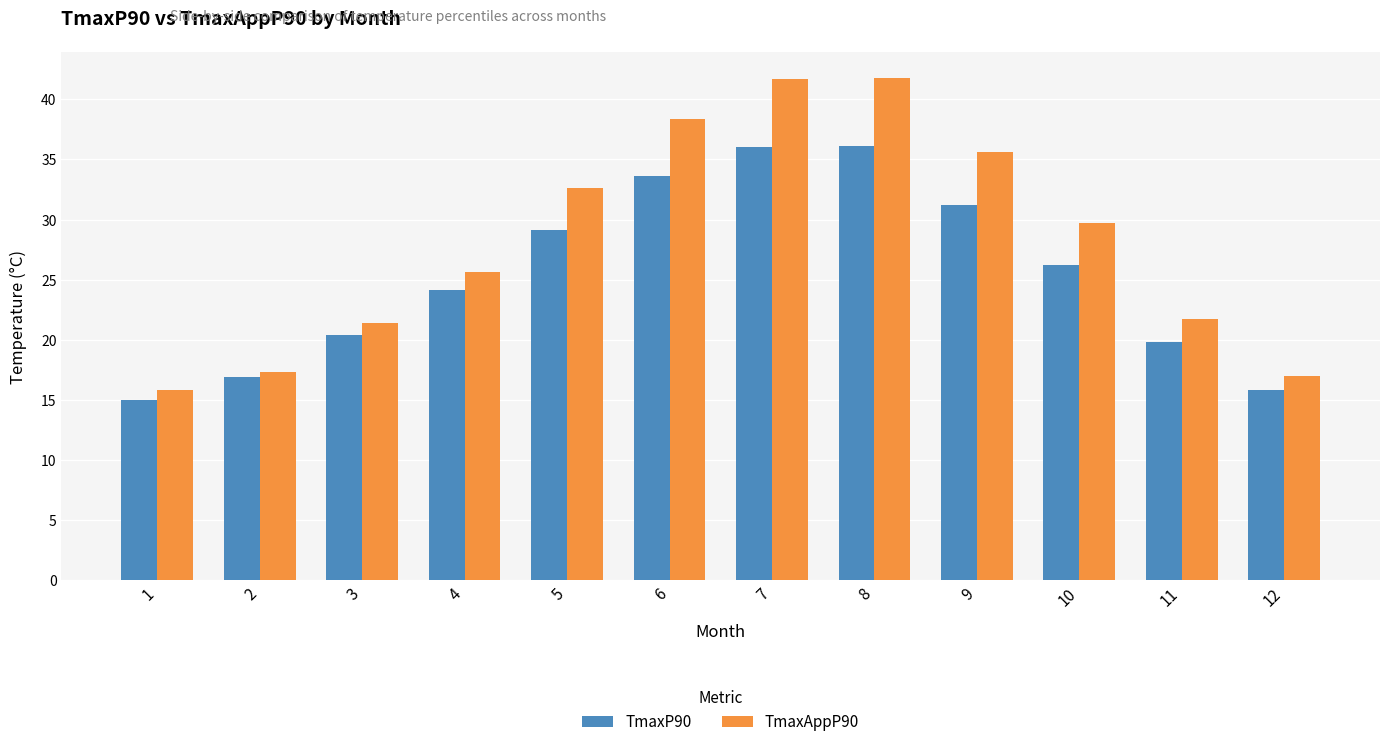

What is the difference between the maximum and minimum values in the TmaxAppP90 series?

26.0